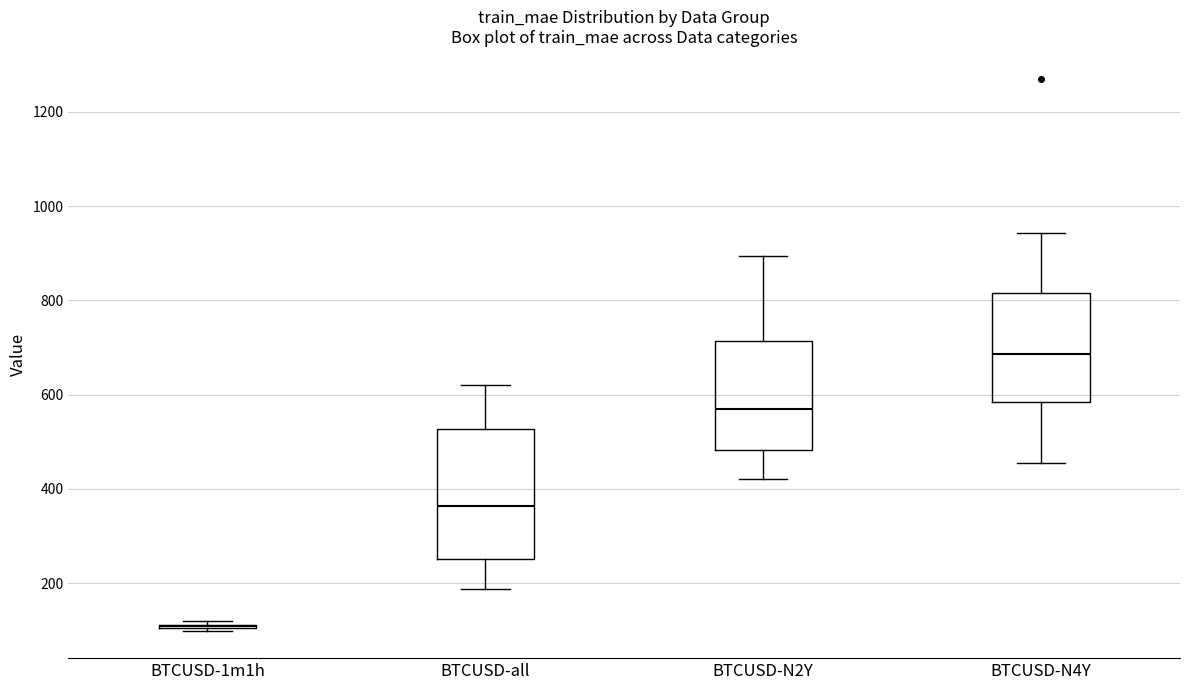

Reading left to right, transcribe this box plot: for each box, give where its median line is, the range the box spans, and where its two whiskers end, as read against the y-axis. The values are not printed on the chart, so give them approximately, as read against the axis.

BTCUSD-1m1h: box collapsed to a line at 100, whiskers 100 to 120
BTCUSD-all: median 360, box 260 to 520, whiskers 180 to 620
BTCUSD-N2Y: median 560, box 480 to 720, whiskers 420 to 900
BTCUSD-N4Y: median 680, box 580 to 820, whiskers 460 to 940